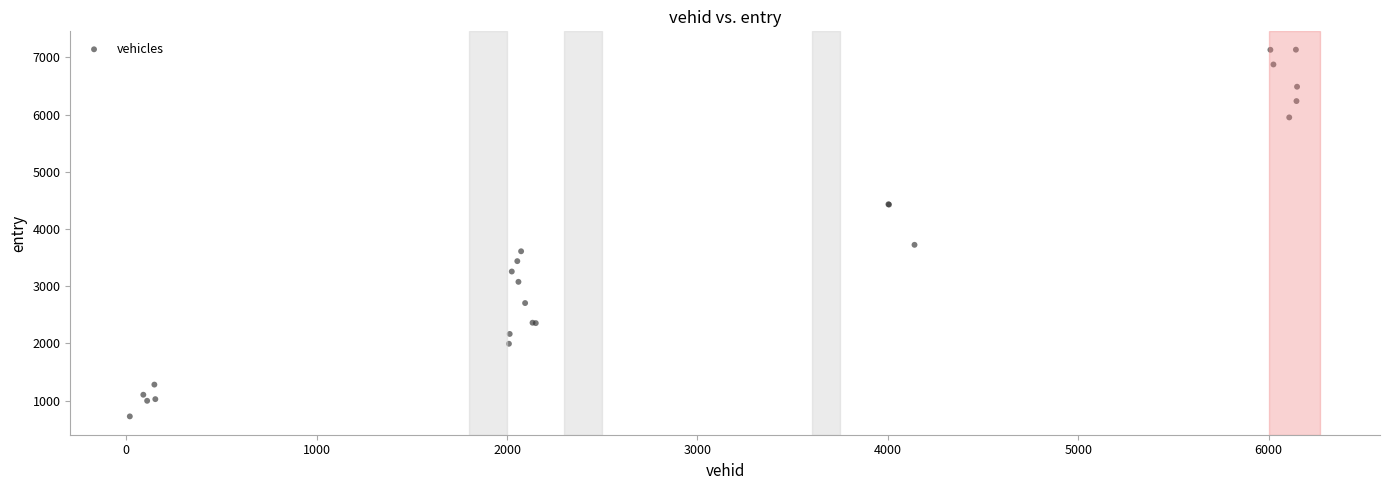

What Y value in the scatter plot is closest to 3929?

3723.3